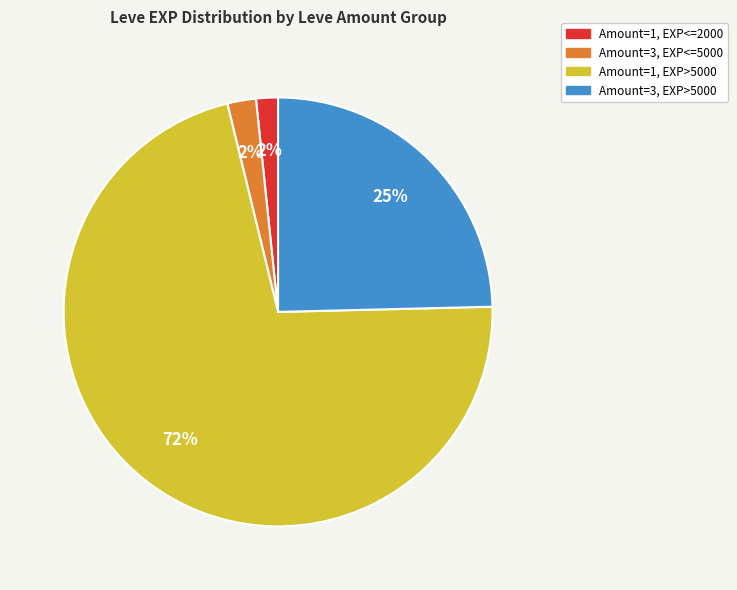

Does any single category account for the majority?

Yes